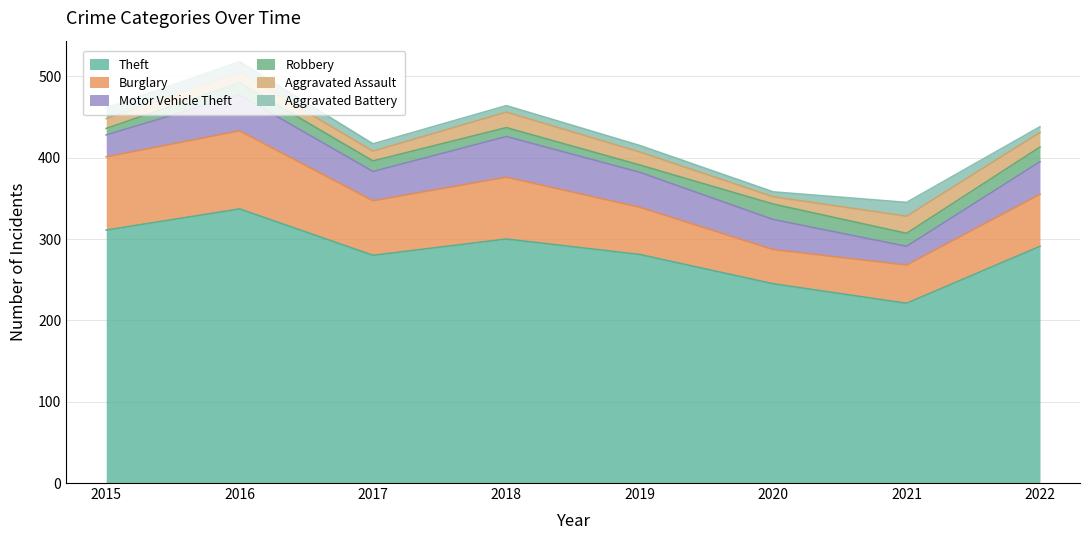

True or false: Burglary and Aggravated Battery cross at least once.

False